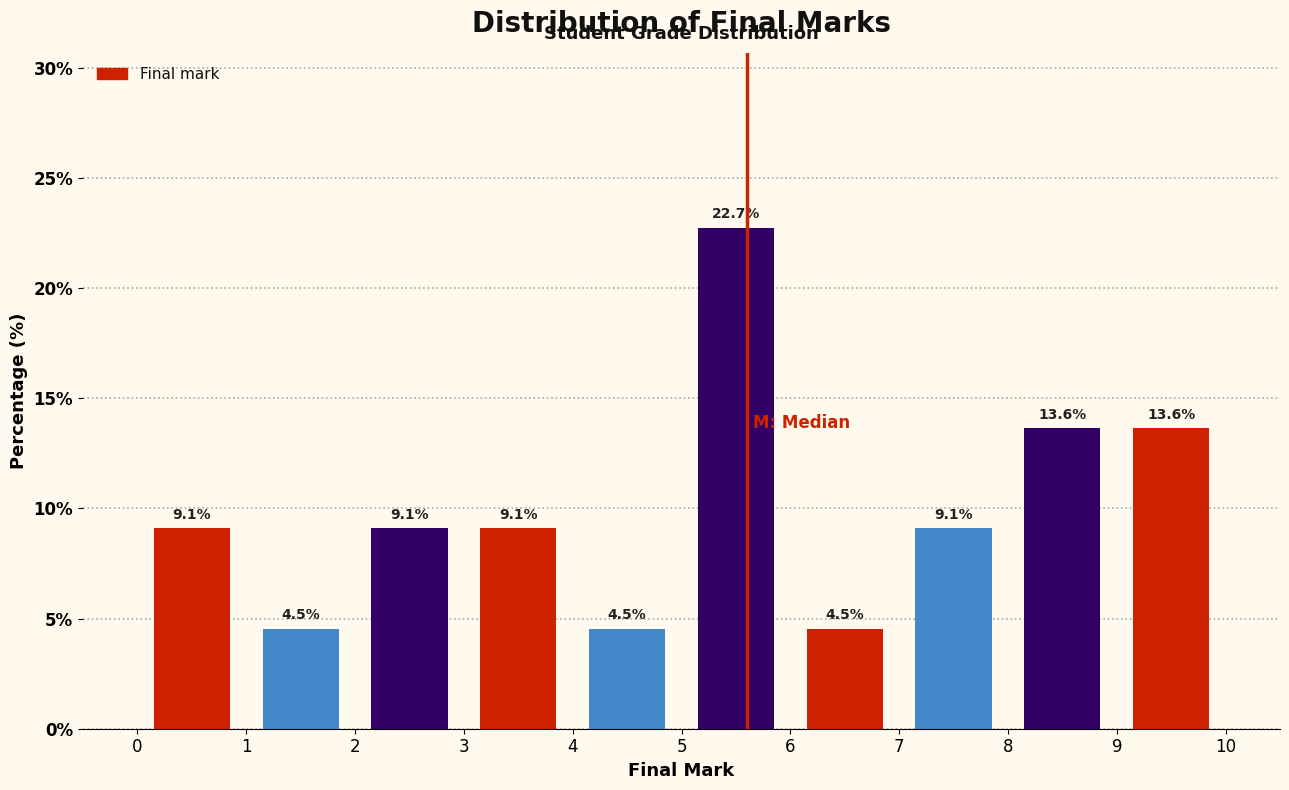

Reading left to right, transcribe this chart: for each bar, give the range it covers on the x-axis and its height.

0 to 1: 9.1
1 to 2: 4.5
2 to 3: 9.1
3 to 4: 9.1
4 to 5: 4.5
5 to 6: 22.7
6 to 7: 4.5
7 to 8: 9.1
8 to 9: 13.6
9 to 10: 13.6